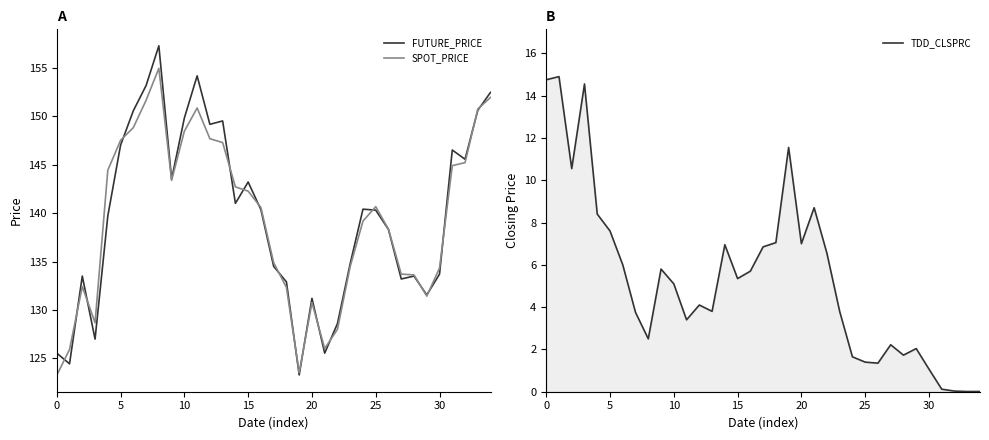

True or false: SPOT_PRICE and TDD_CLSPRC intersect in this chart.

False